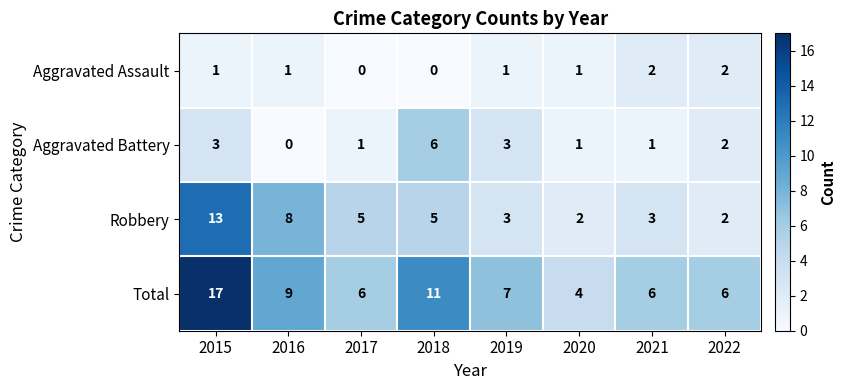

At which category is the sum across all series the highest?

2015